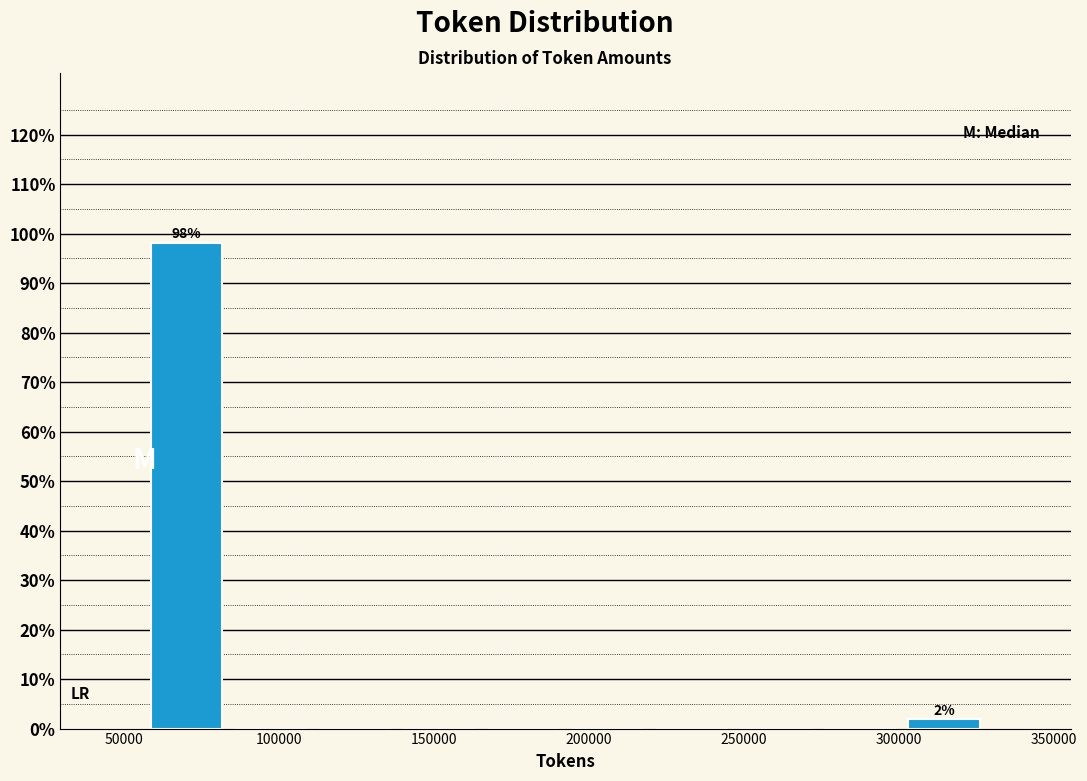

Over which range of the x-axis is the bar tallest?

55000 to 85000